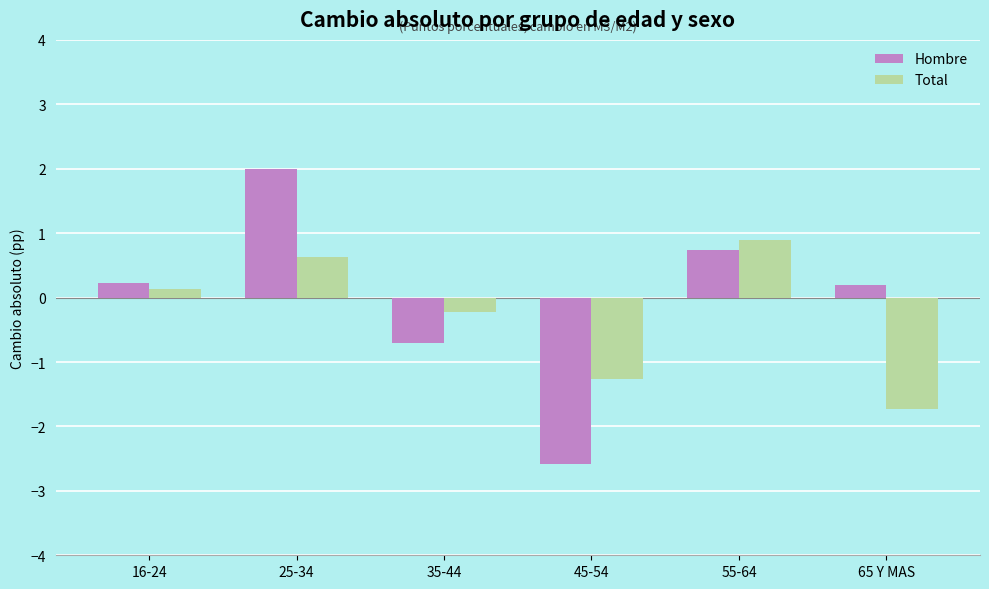

What is the difference between the second highest and minimum values in the Total series?

2.4